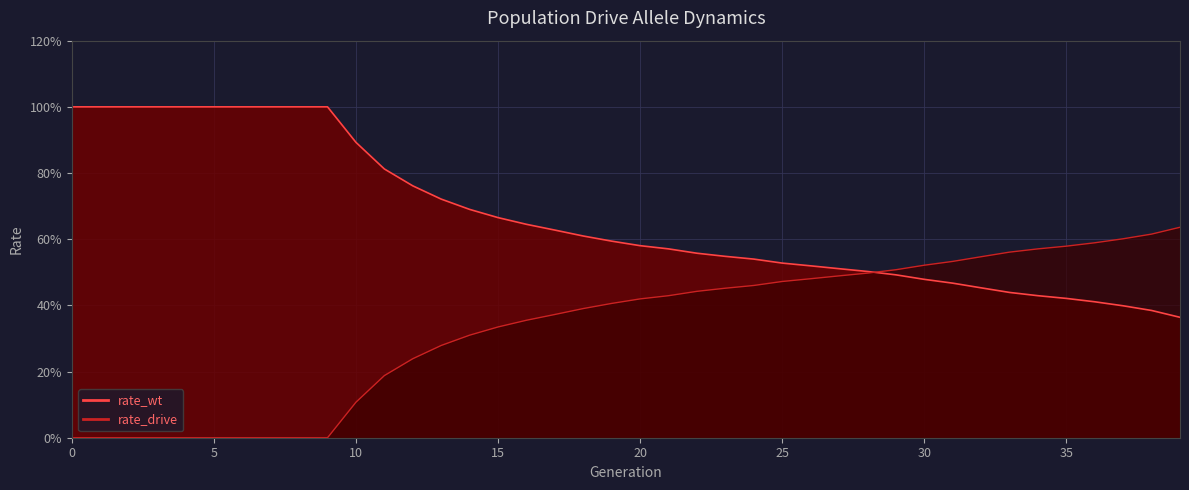

What are all the series names shown in the legend?

rate_wt line, rate_drive line